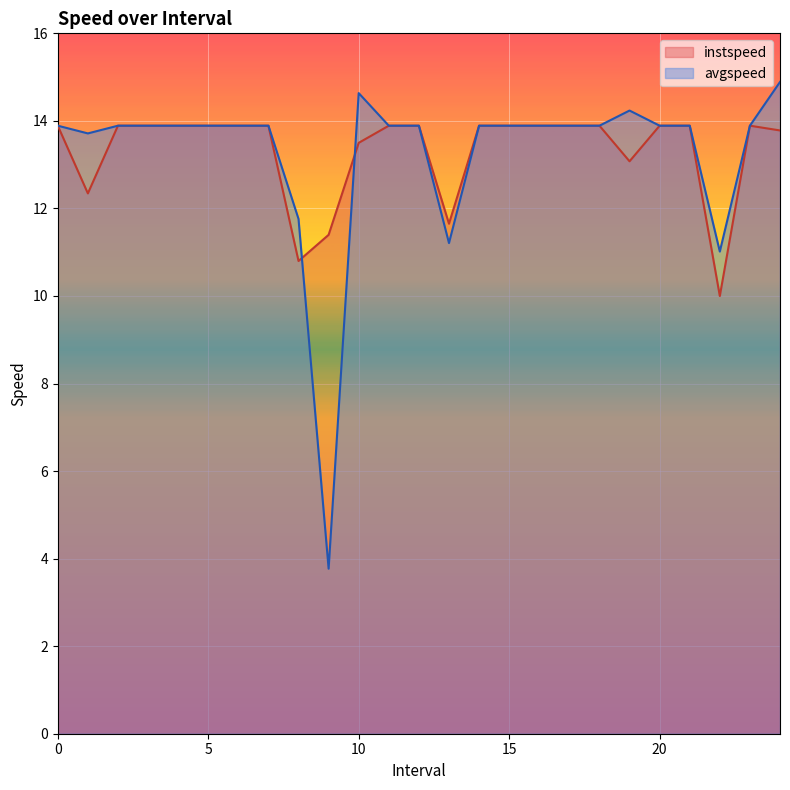

What is the value of the avgspeed point at the 22nd from the left?

13.9